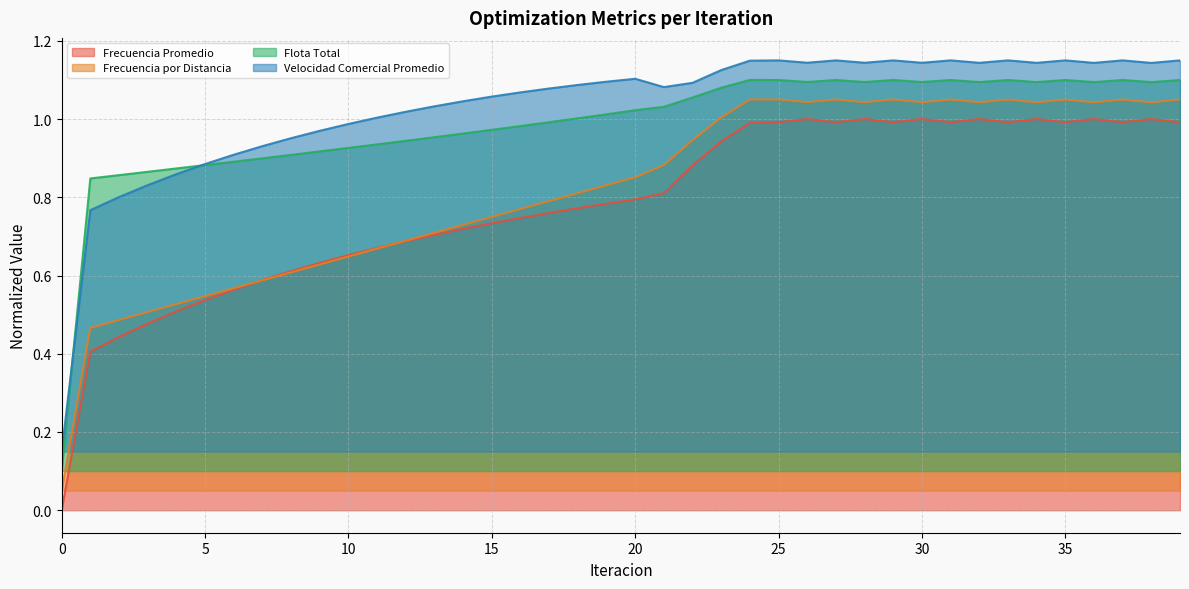

At which category does Flota Total reach its first local peak?

24